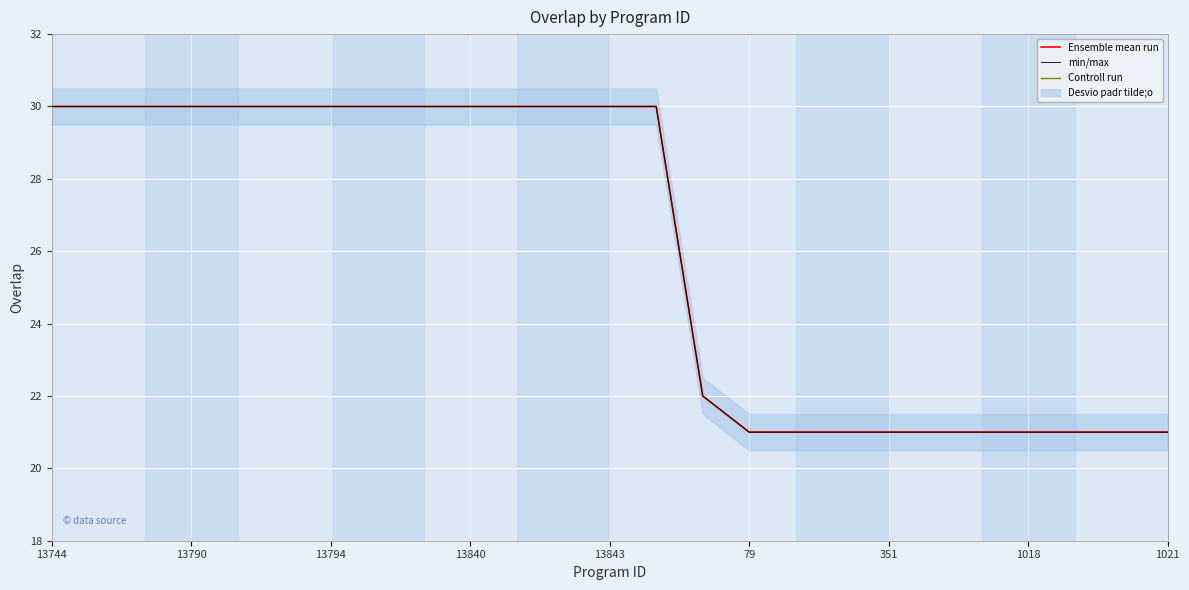

At 1018, list the series in order from smallest to largest.

Ensemble mean run, min/max, Controll run